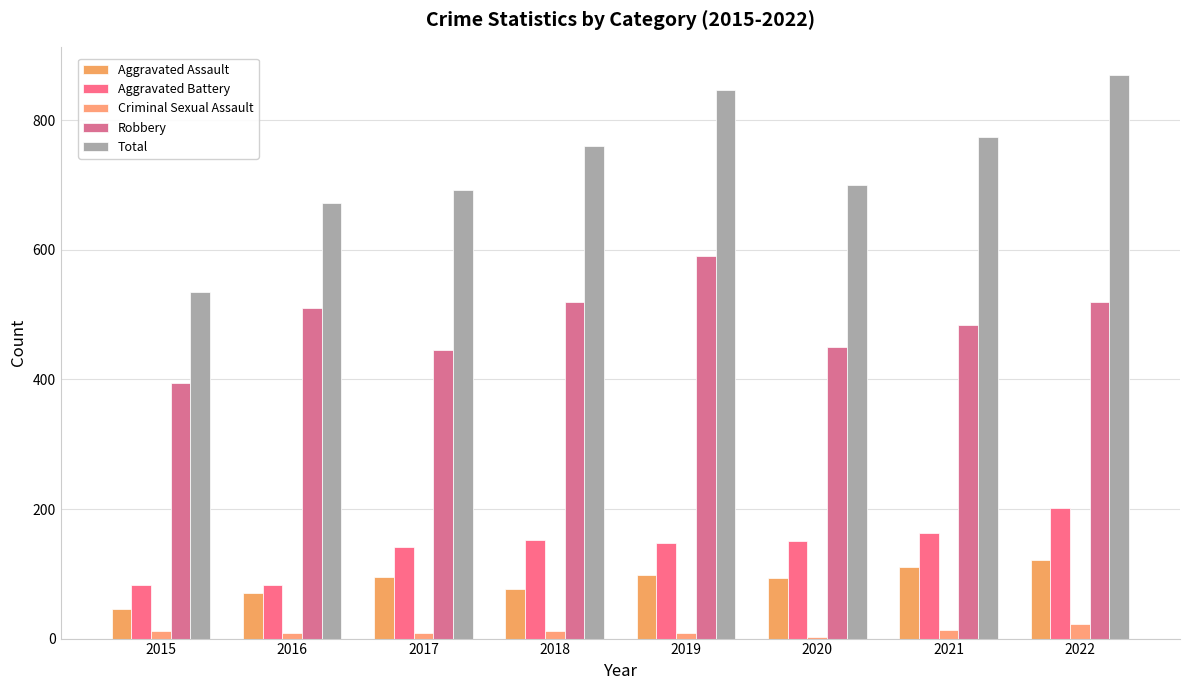

What is the value of the Aggravated Battery bar at the 3rd from the left?

142